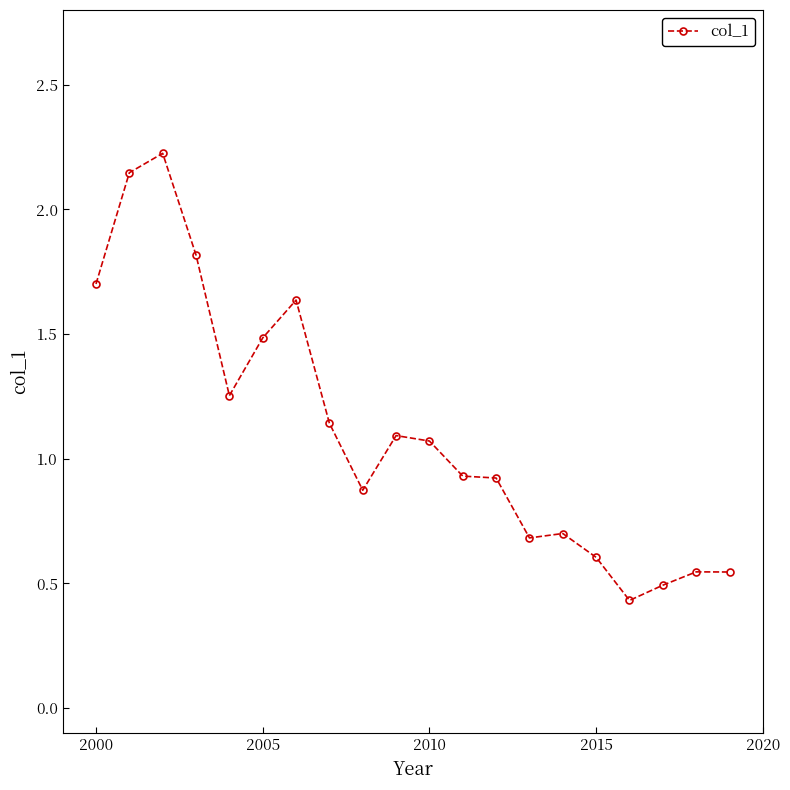

What is the greatest value displayed?

2.2